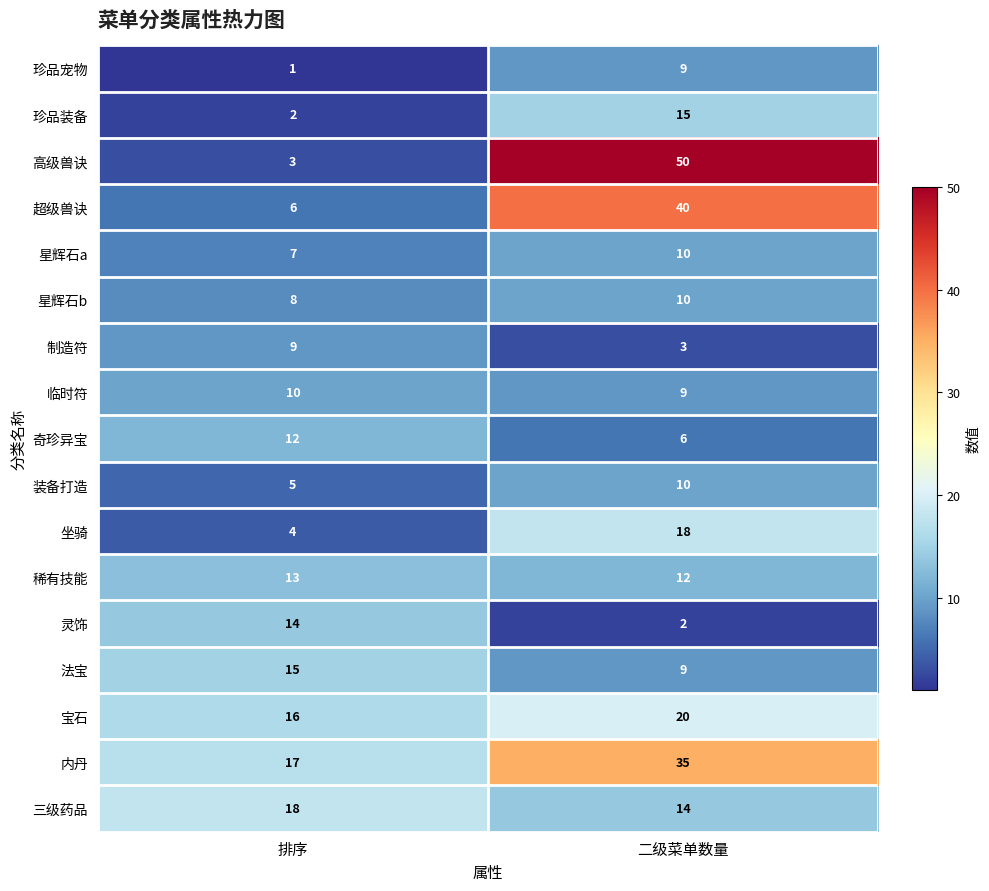

Where is 高级兽诀 nearest to the value 26?

排序